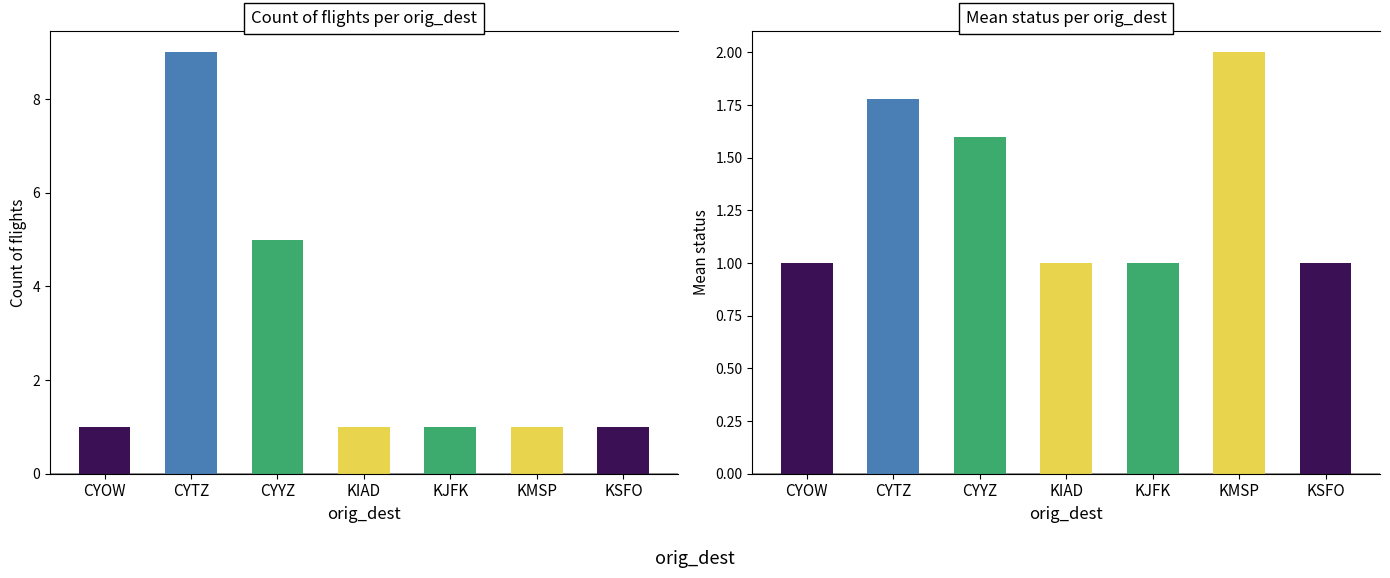

What is the ratio of the value at KIAD to the value at CYOW?

1.0